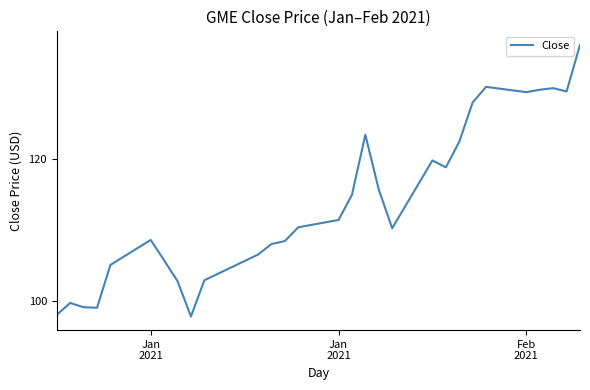

What is the minimum value shown in the chart?

97.8